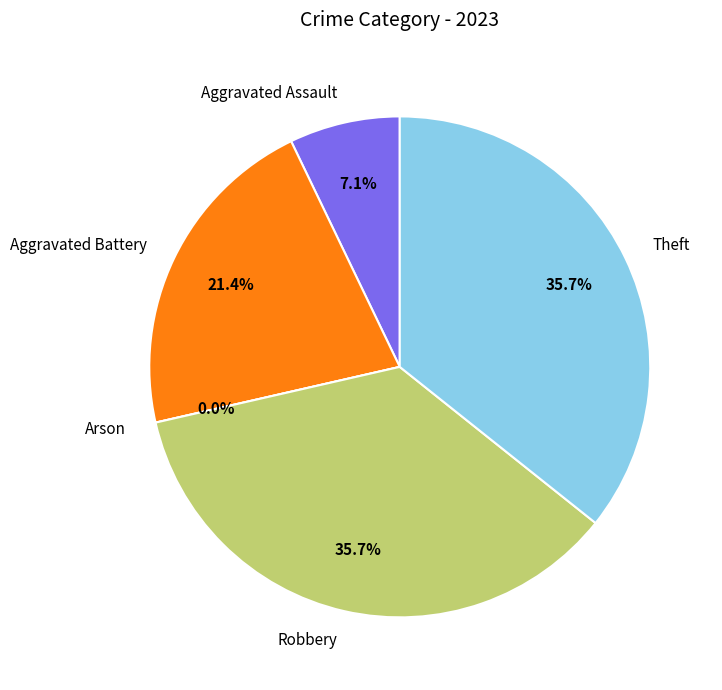

What is the largest slice in the pie chart?

Robbery